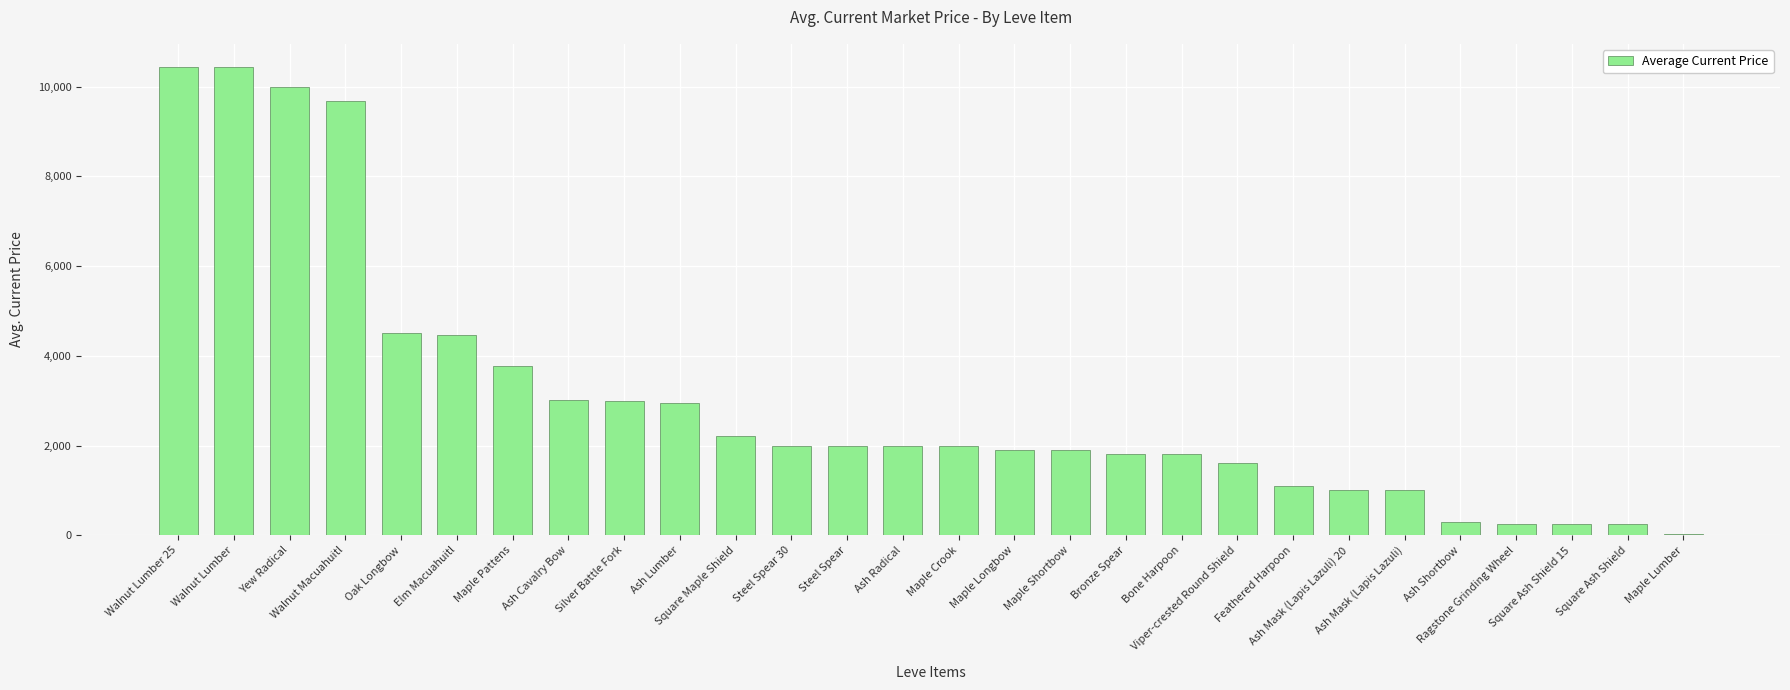

What value does the data have at Ash Radical?

1999.3